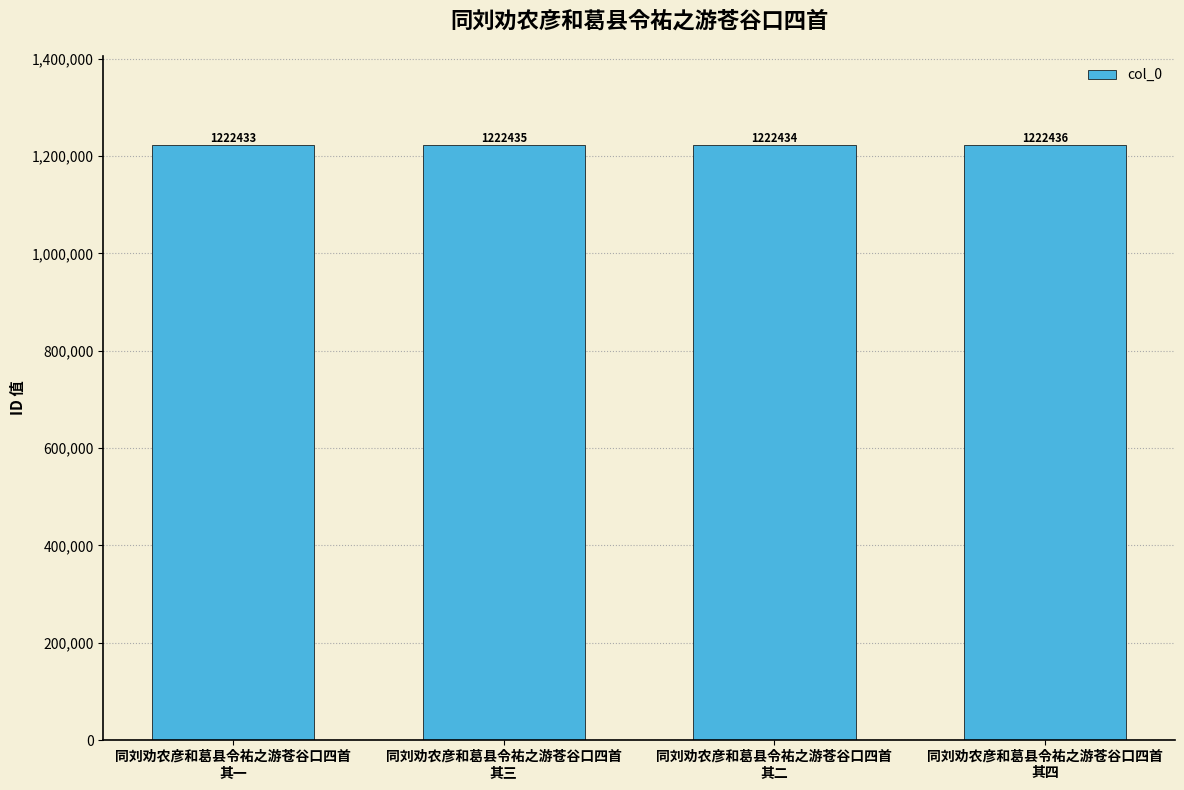

How many values are below 1222435?

2